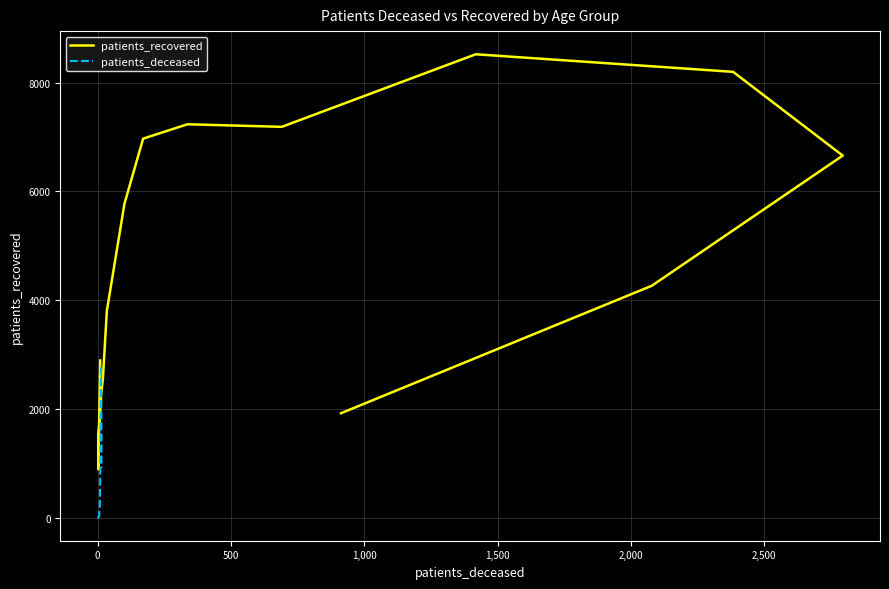

Rank the series by their average value, from highest to lowest.

patients_recovered, patients_deceased